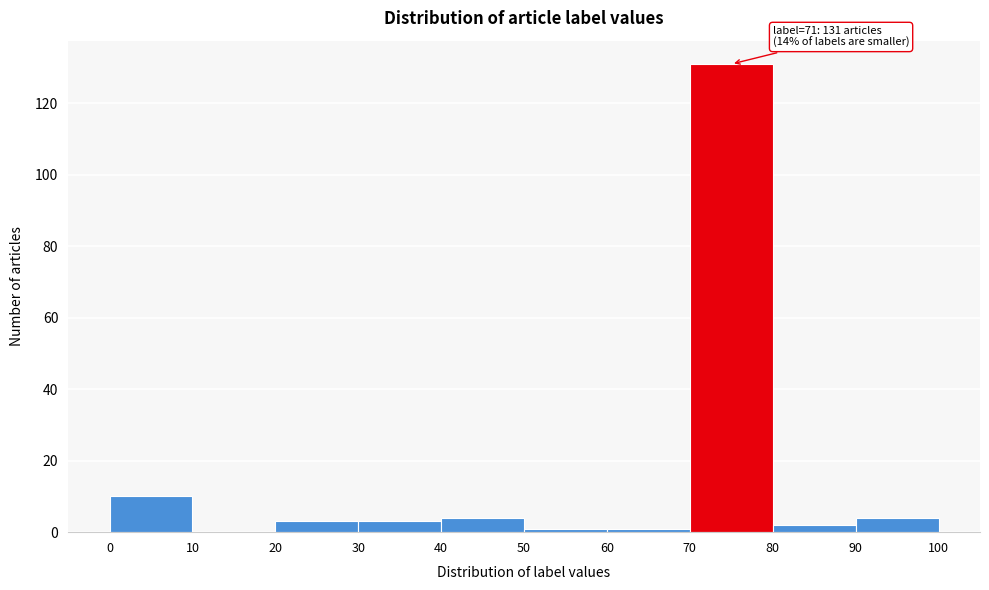

Which range on the x-axis has the tallest bar?

70 to 80